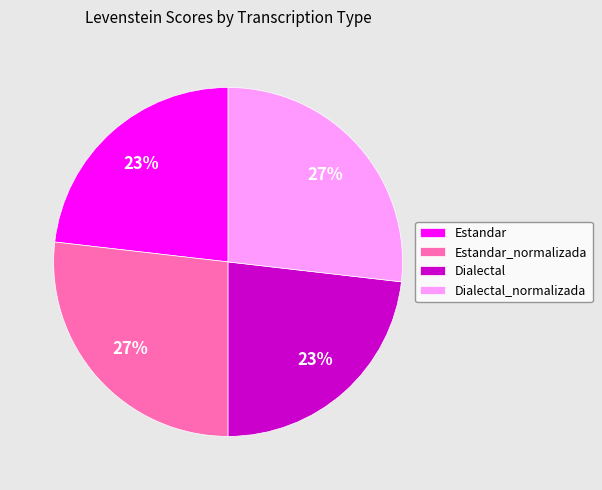

Does Dialectal account for over 50% of the chart?

No